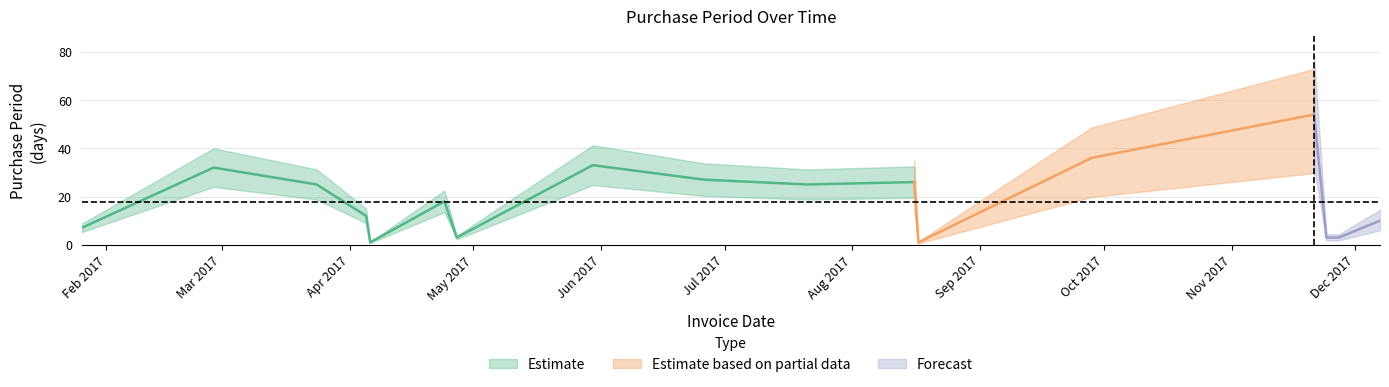

Which category has the lowest value across all series?

2017-04-06